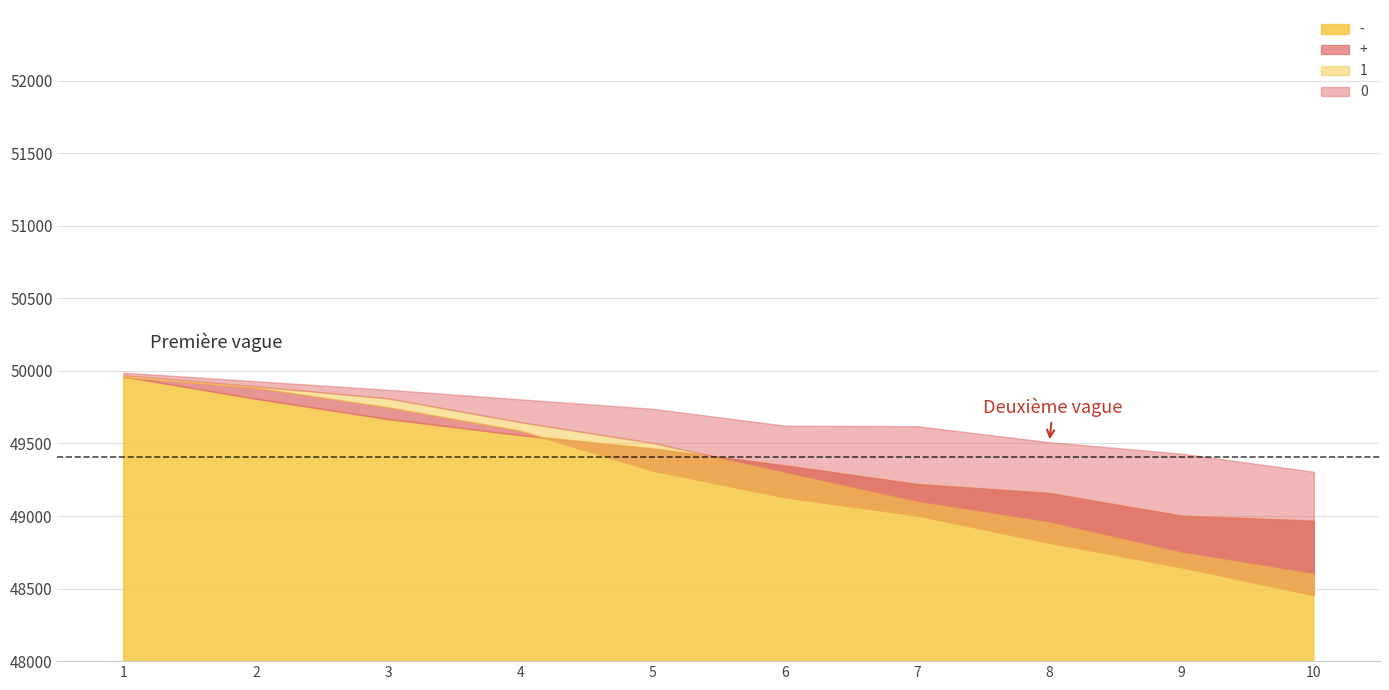

What is the maximum value for -?

49961